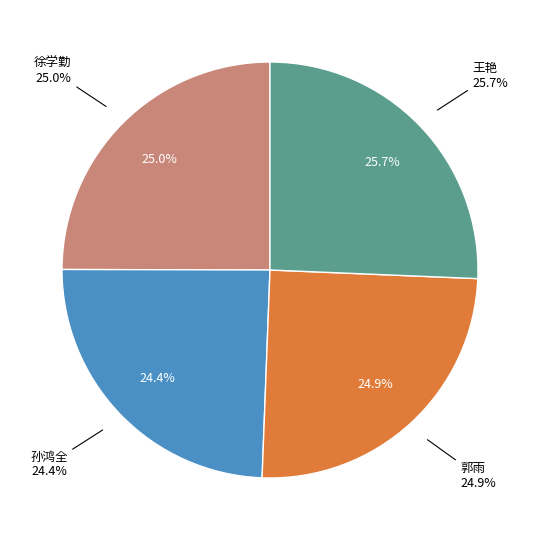

Approximately how many times larger is the value at 郭雨 compared to 王艳?

1.0